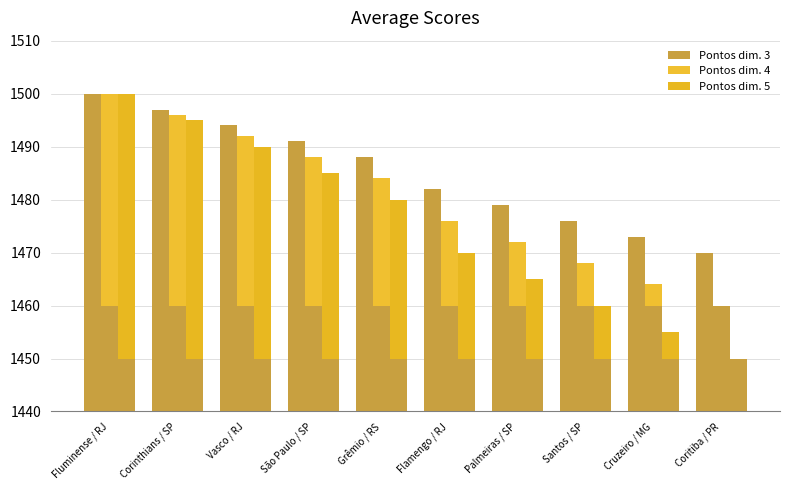

Is the value of Pontos dim. 4 at Flamengo / RJ greater than the value of Pontos dim. 3 at Vasco / RJ?

No